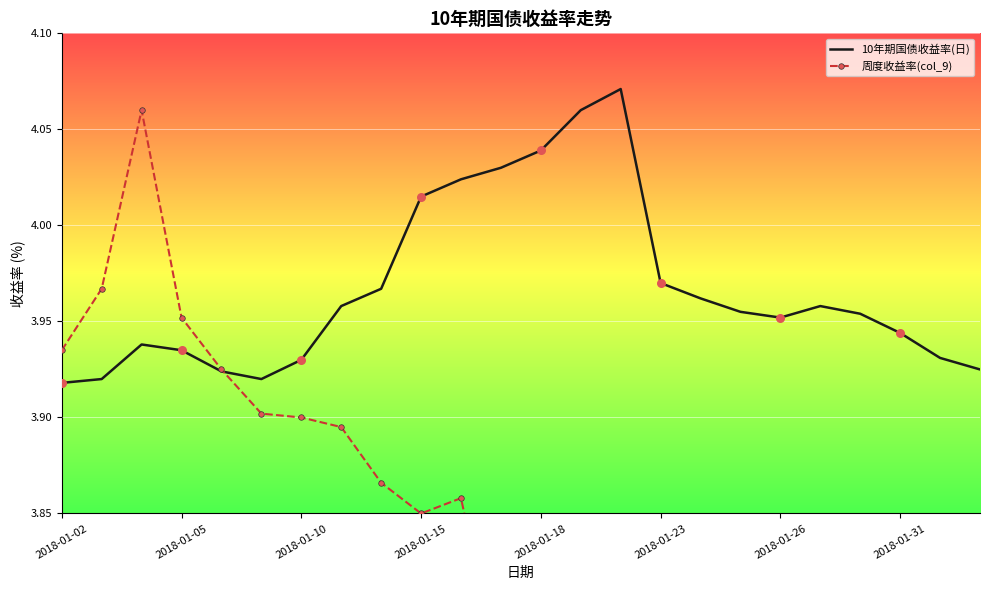

What are all the series names shown in the legend?

10年期国债收益率(日), 周度收益率(col_9)